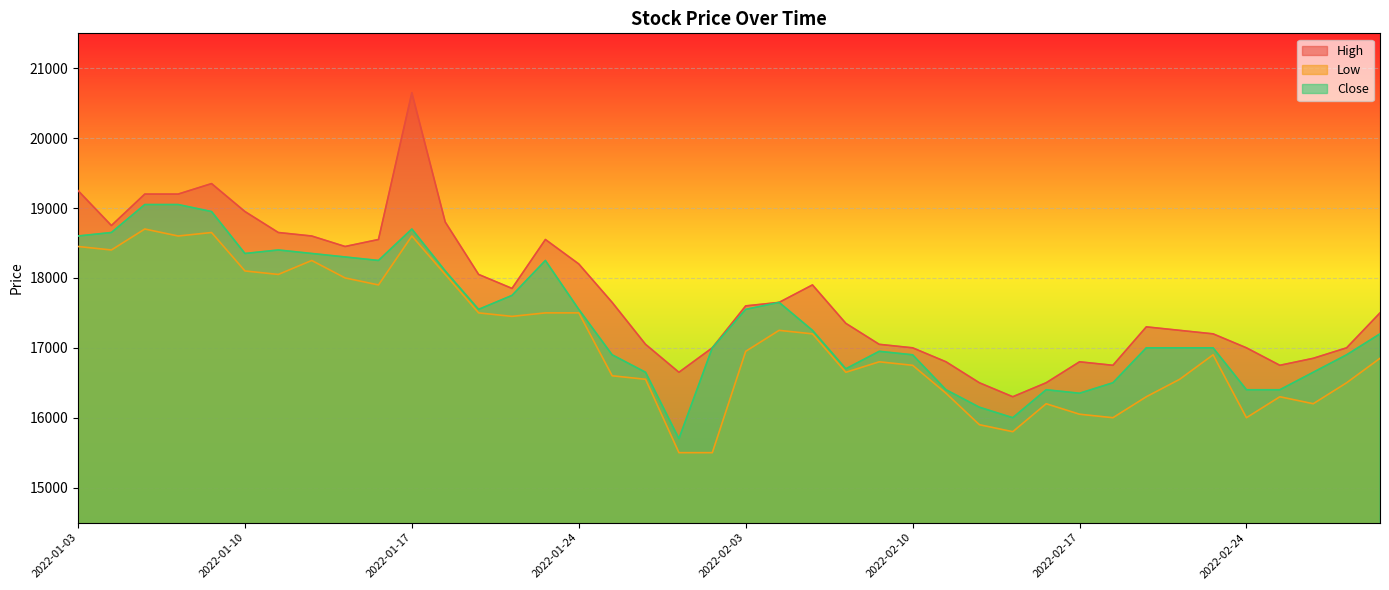

List the series in order of their overall mean, lowest first.

Low, Close, High